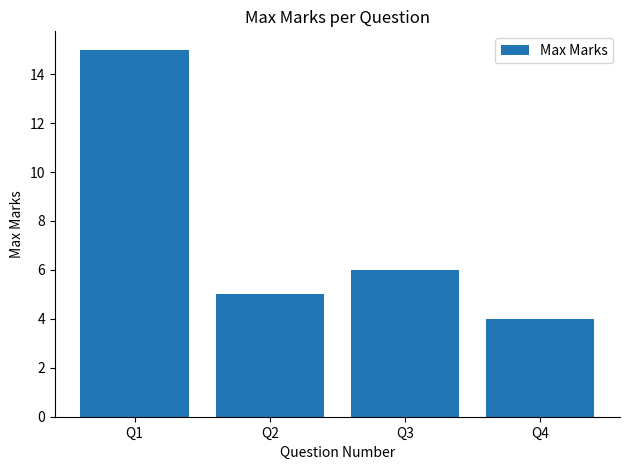

True or false: the data shows 5 at Q2.

True